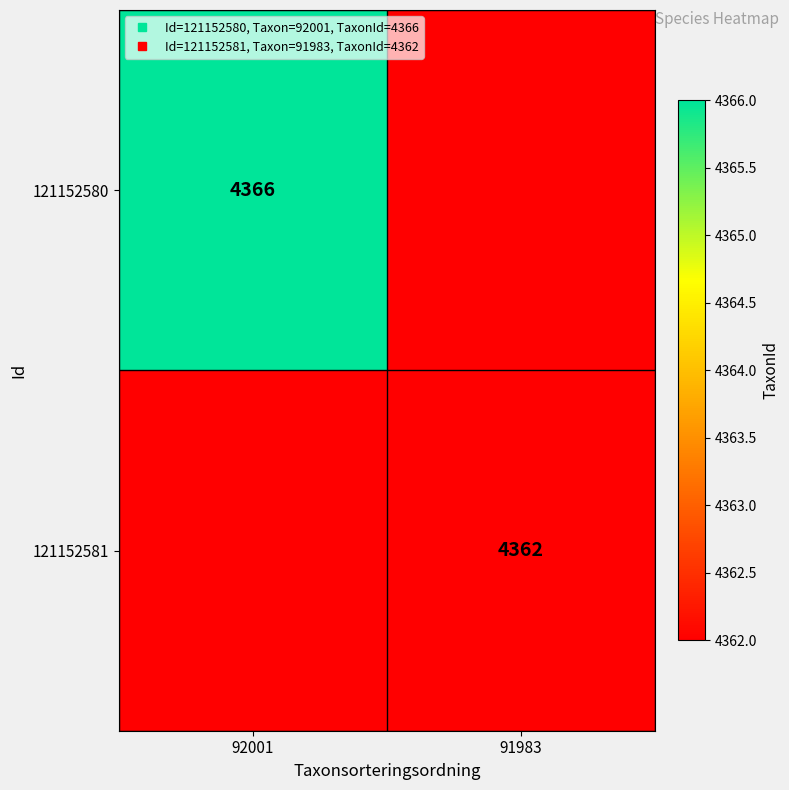

At how many categories does at least one series exceed 3949?

2